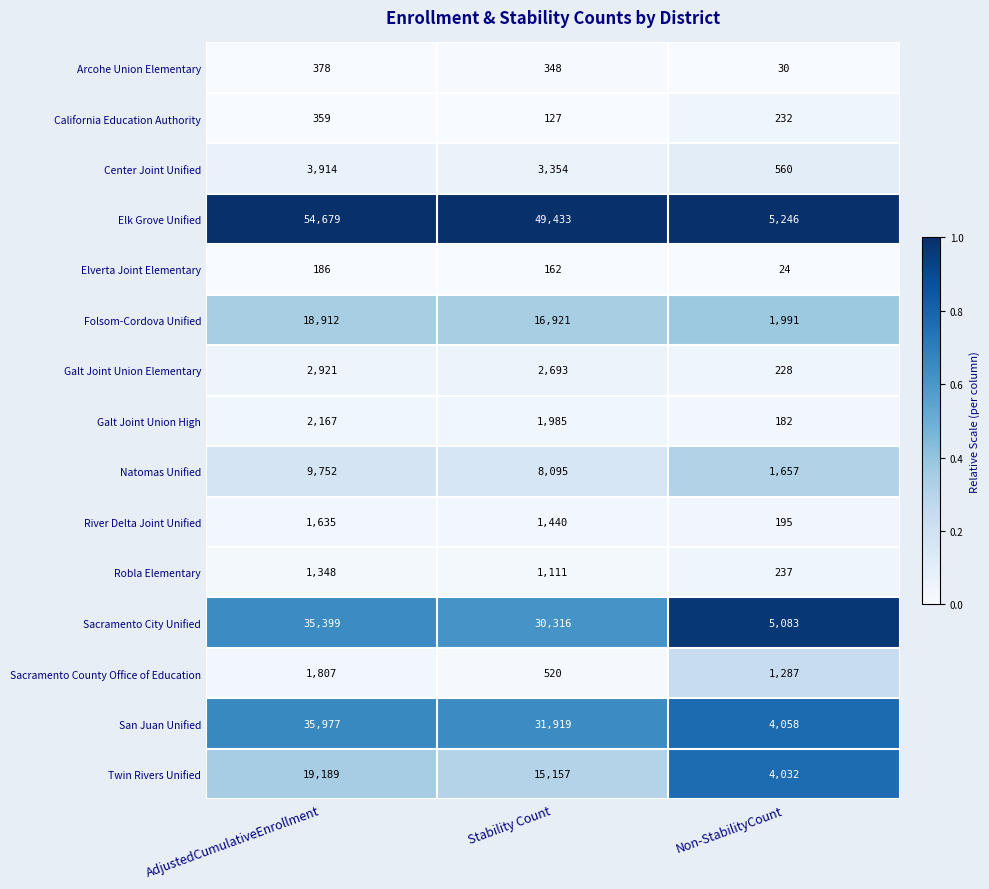

Which series has the largest total across all categories?

Elk Grove Unified